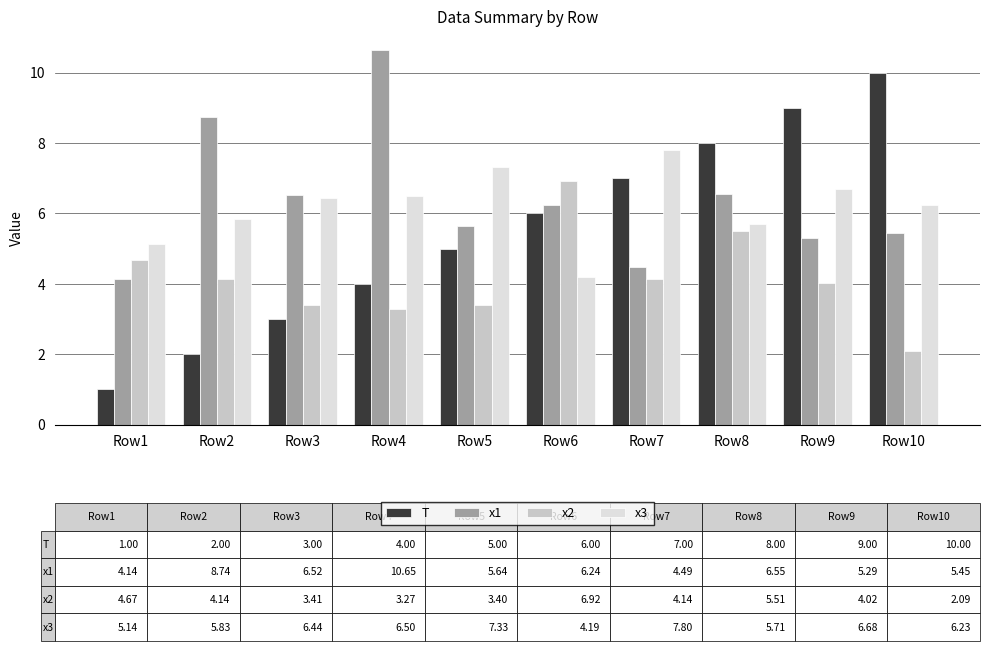

What is the sum of the x1 values at Row3 and Row2?

15.3